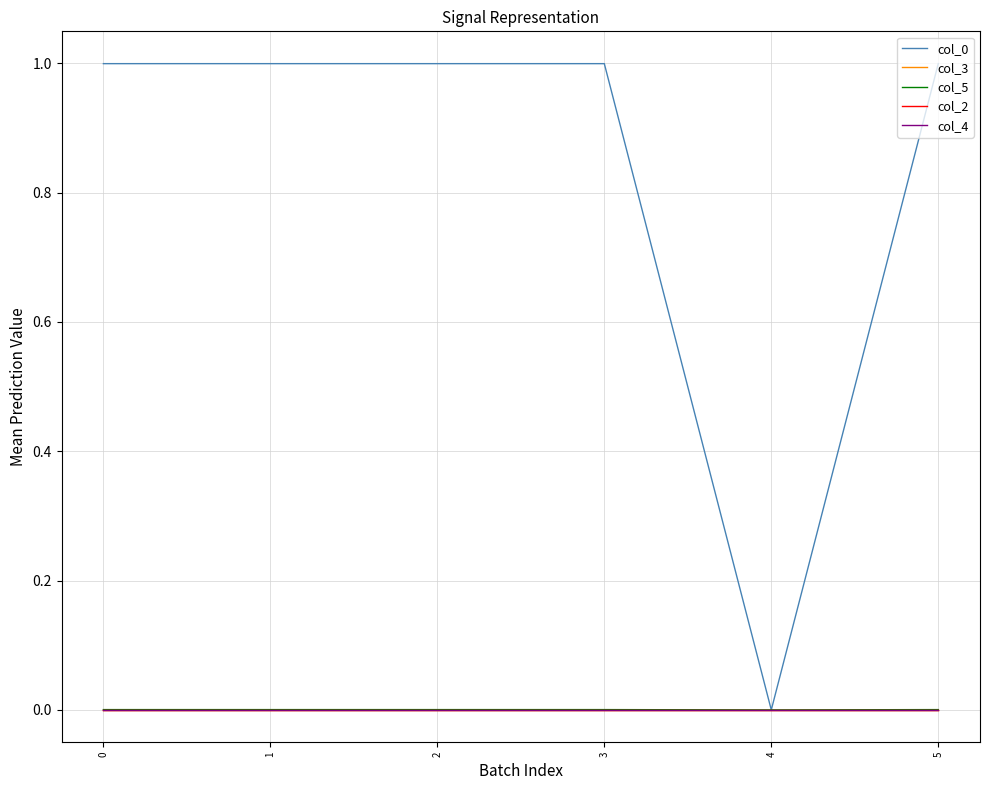

Is this an area chart (filled region under the line)?

No